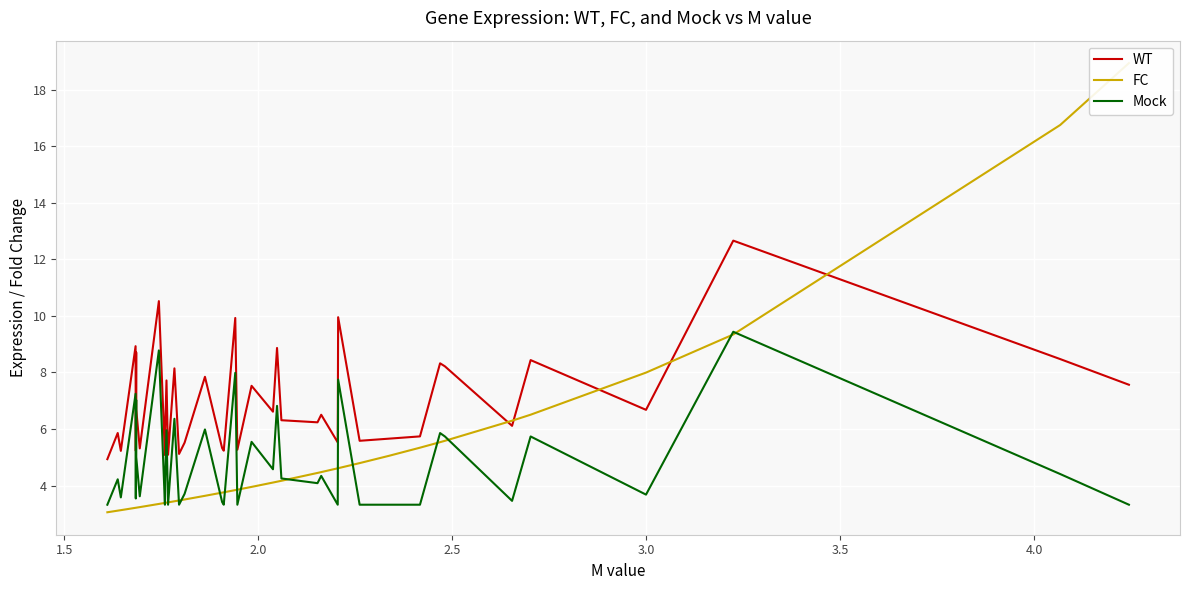

Which series has the largest total across all categories?

WT